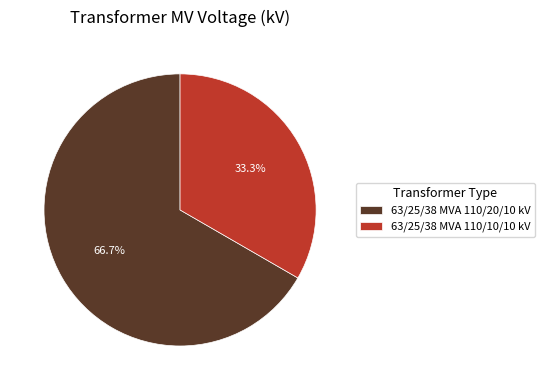

Approximately how many times larger is the value at 63/25/38 MVA 110/20/10 kV compared to 63/25/38 MVA 110/10/10 kV?

2.0